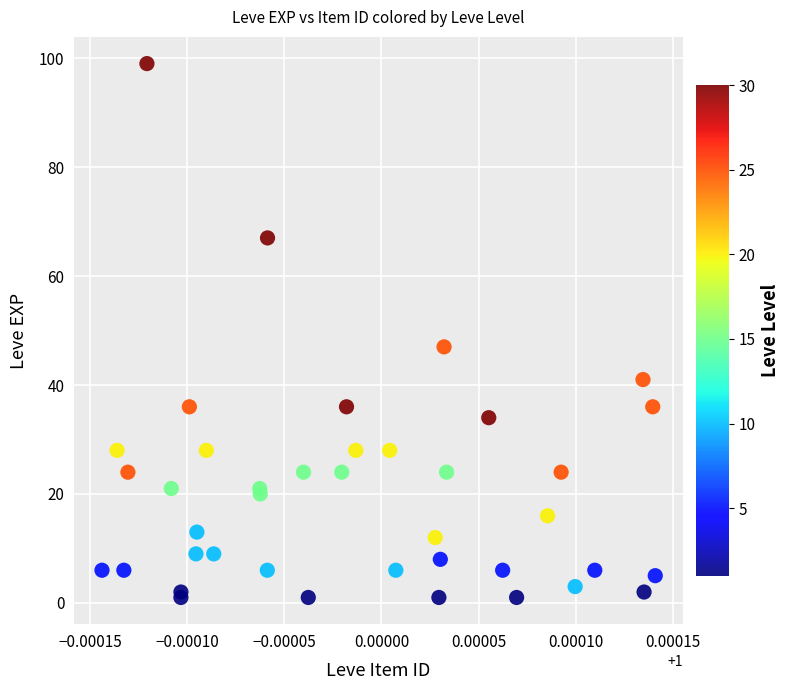

What Y value in the scatter plot is closest to 50?

47